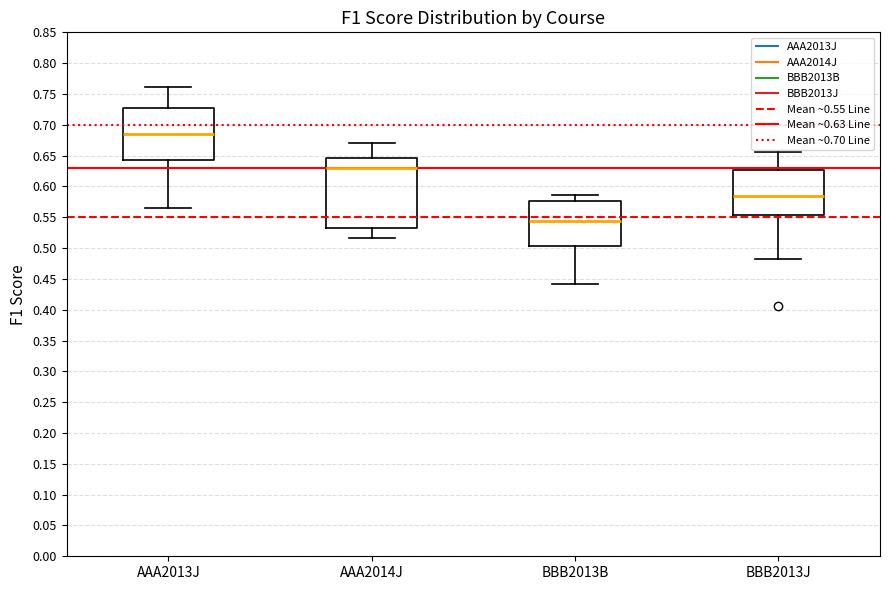

Which box's median line is the highest?

AAA2013J